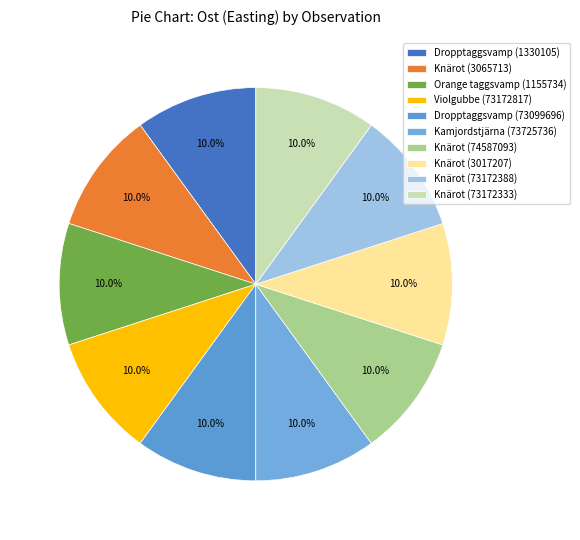

Do Orange taggsvamp (1155734) and Dropptaggsvamp (1330105) together represent more than half of the pie?

No